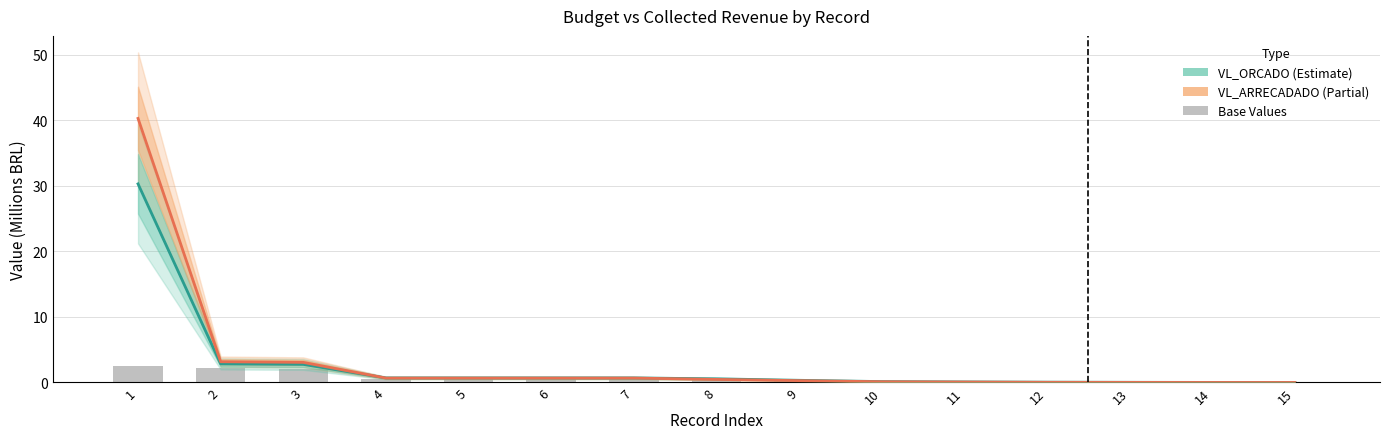

Reading left to right, extract all data points from this chart.

VL_ORCADO: 30.3	2.8	2.8	0.7	0.7	0.7	0.7	0.6	0.3	0.1	0.1	0.0	0.0	0.0	0.0
VL_ARRECADADO: 40.3	3.2	3.1	0.7	0.7	0.7	0.7	0.5	0.3	0.1	0.1	0.0	0.0	0.0	0.0